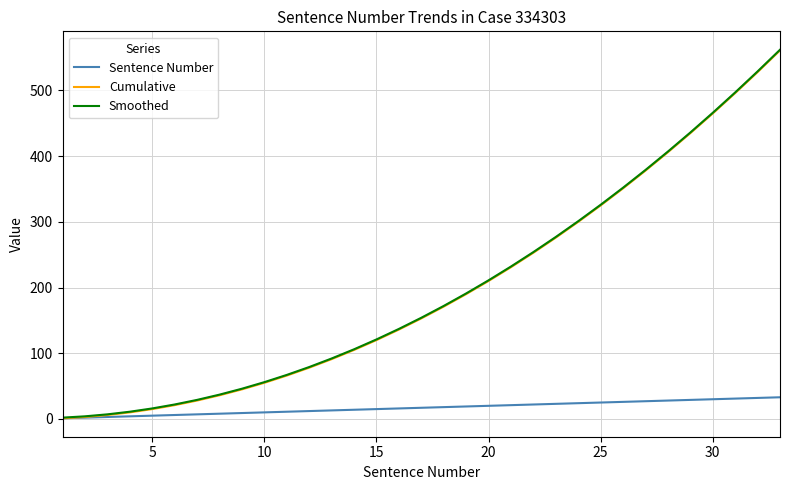

What is the greatest value displayed?

562